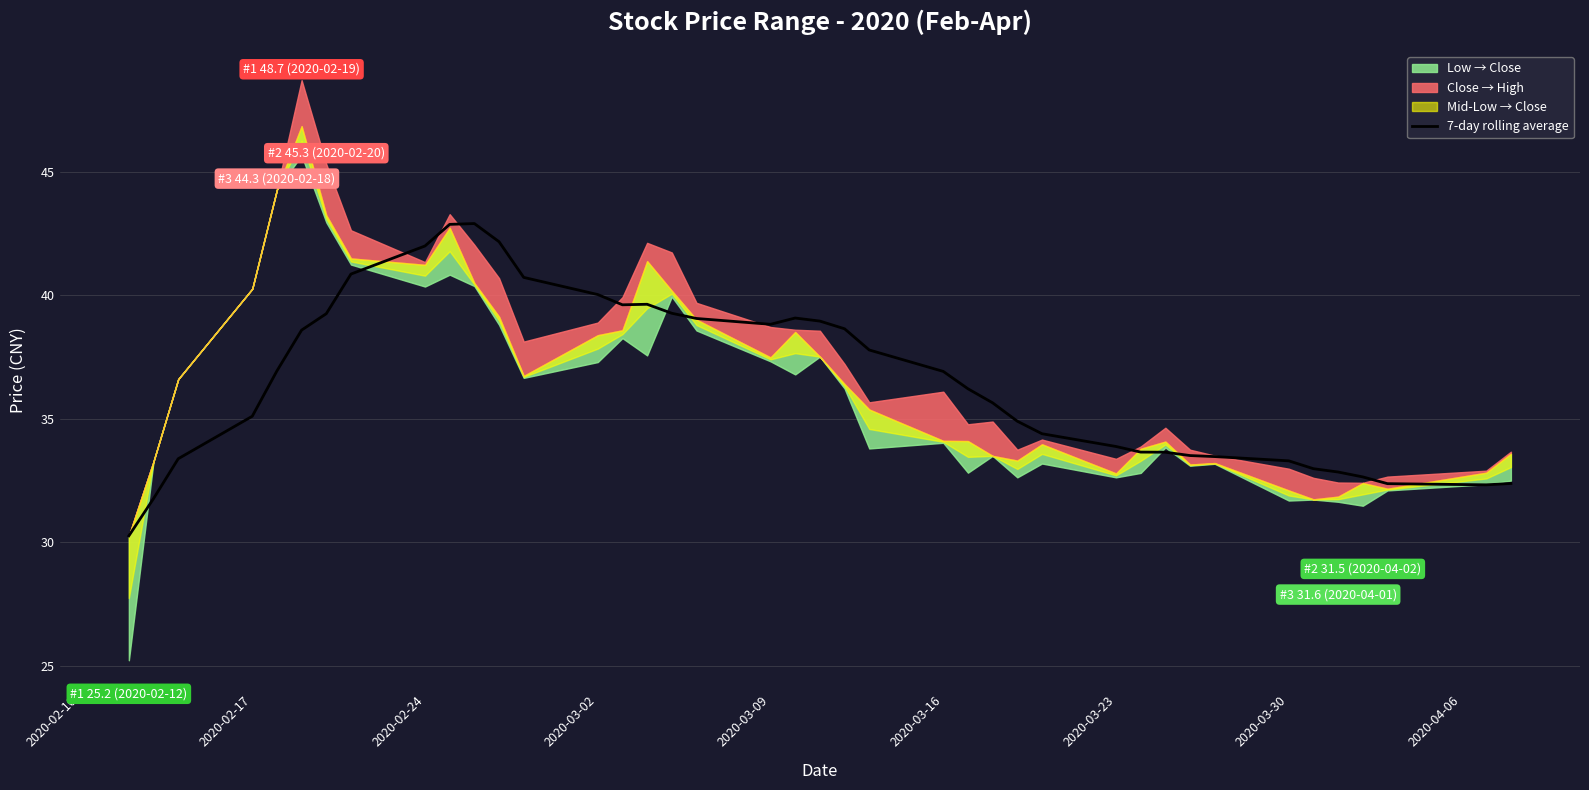

How many data points does each series have?

40